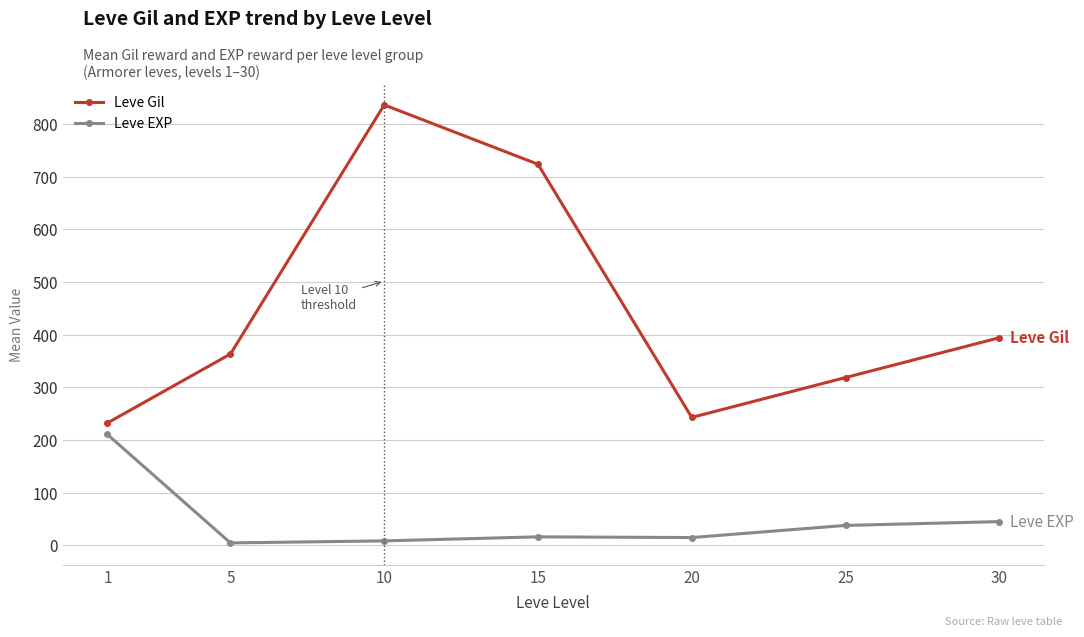

Is it true that Leve Gil equals 358.8 at 20?

False